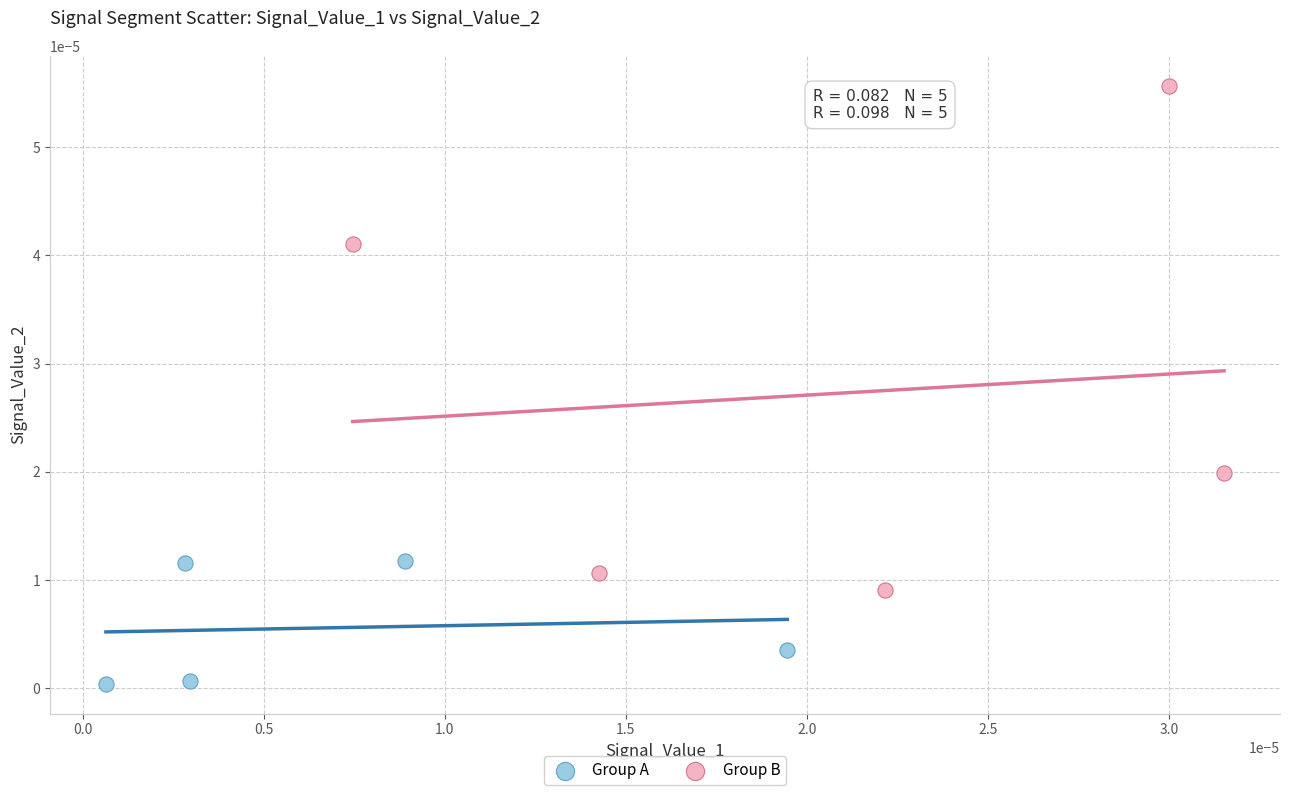

Which series has the widest spread of Y values?

Group B